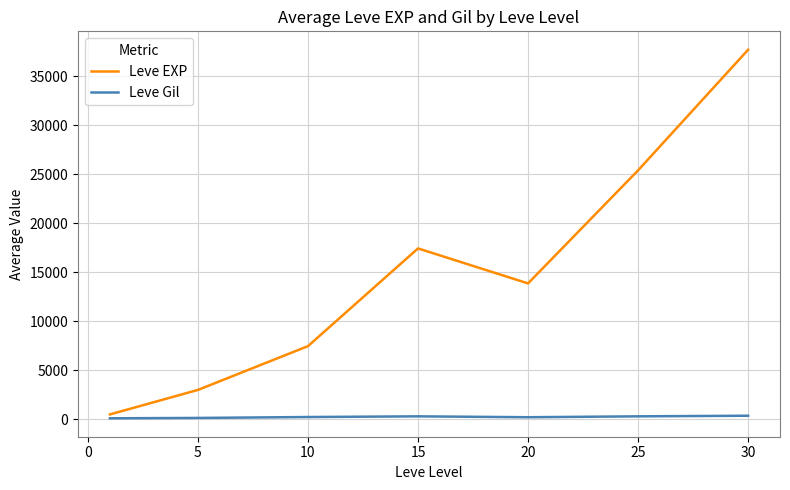

What is the maximum value shown in the chart?

37715.0